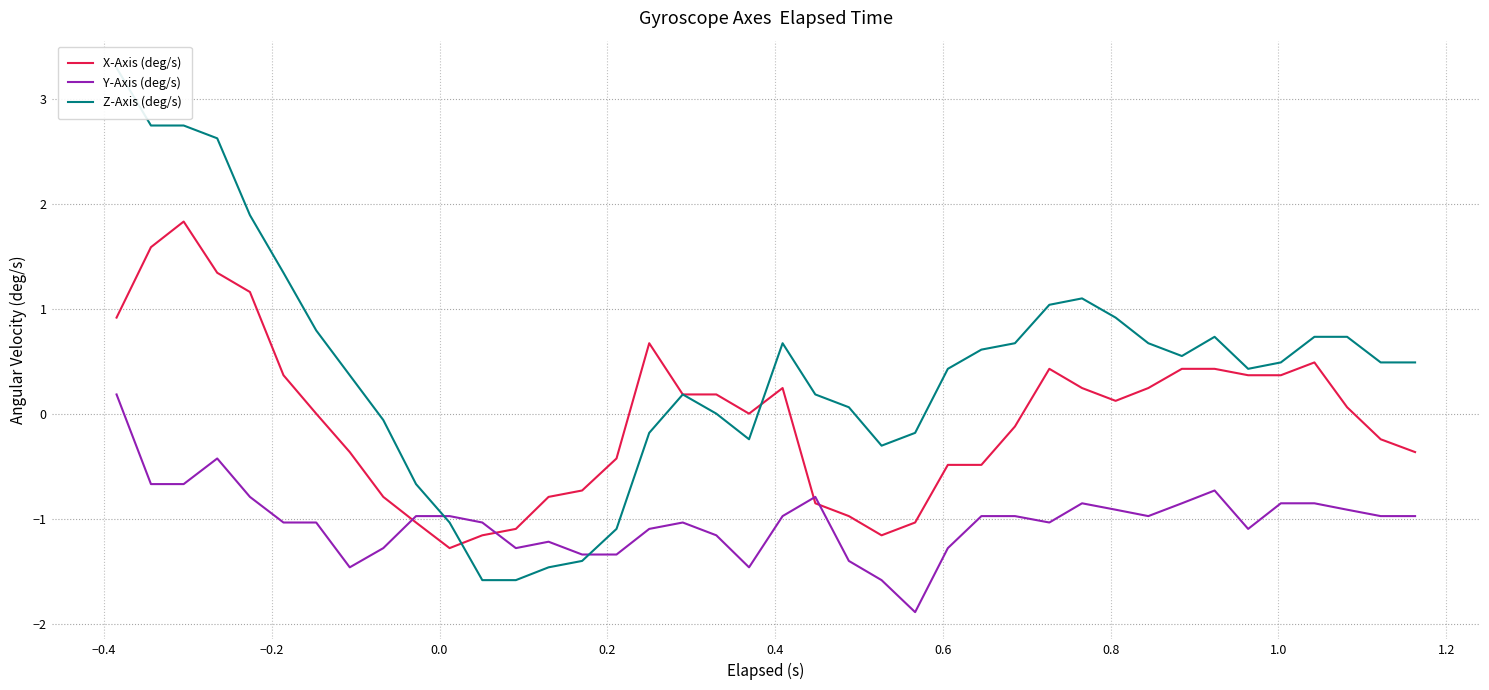

After their last crossing, which series has the higher values: Z-Axis (deg/s) or X-Axis (deg/s)?

Z-Axis (deg/s)